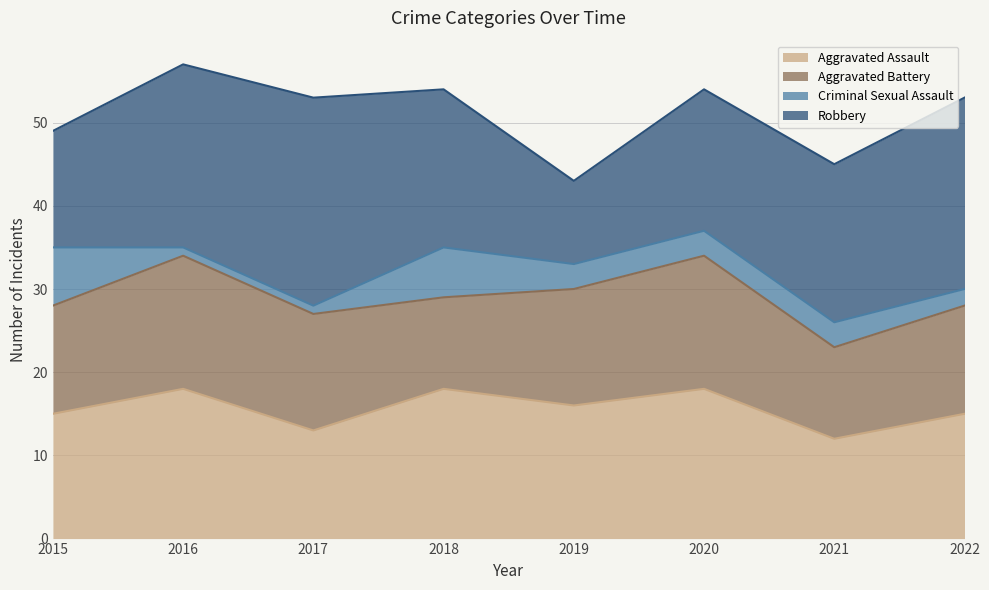

What is the greatest value displayed?

25